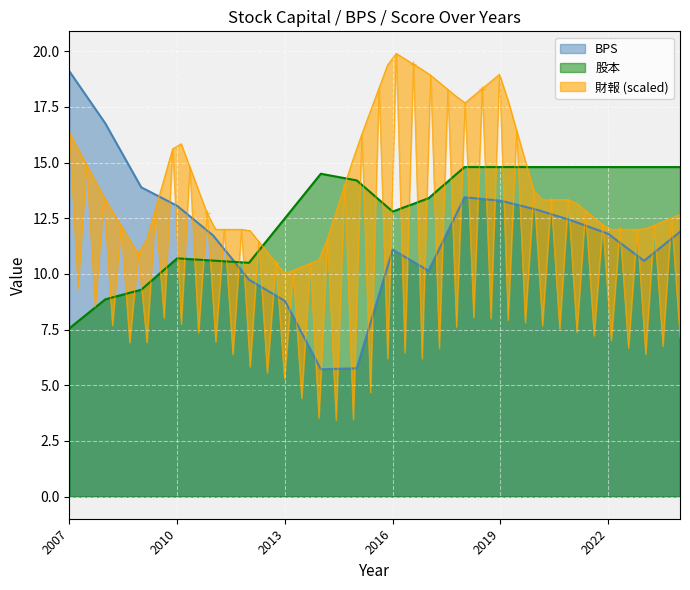

What is the average value of the 股本 series?

12.7